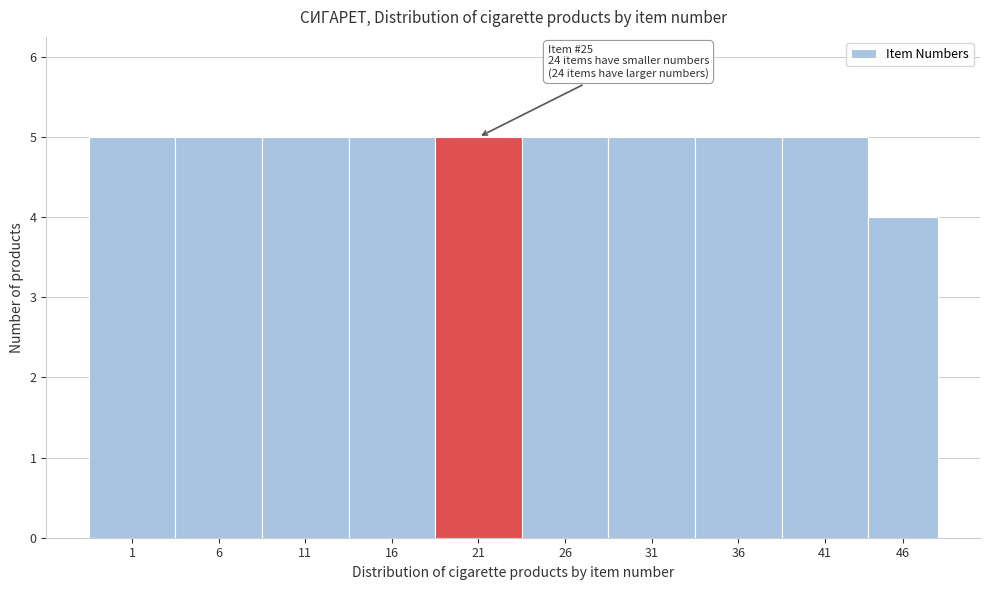

Reading left to right, transcribe all the data shown in this chart.

1=5	6=5	11=5	16=5	21=5	26=5	31=5	36=5	41=5	46=4